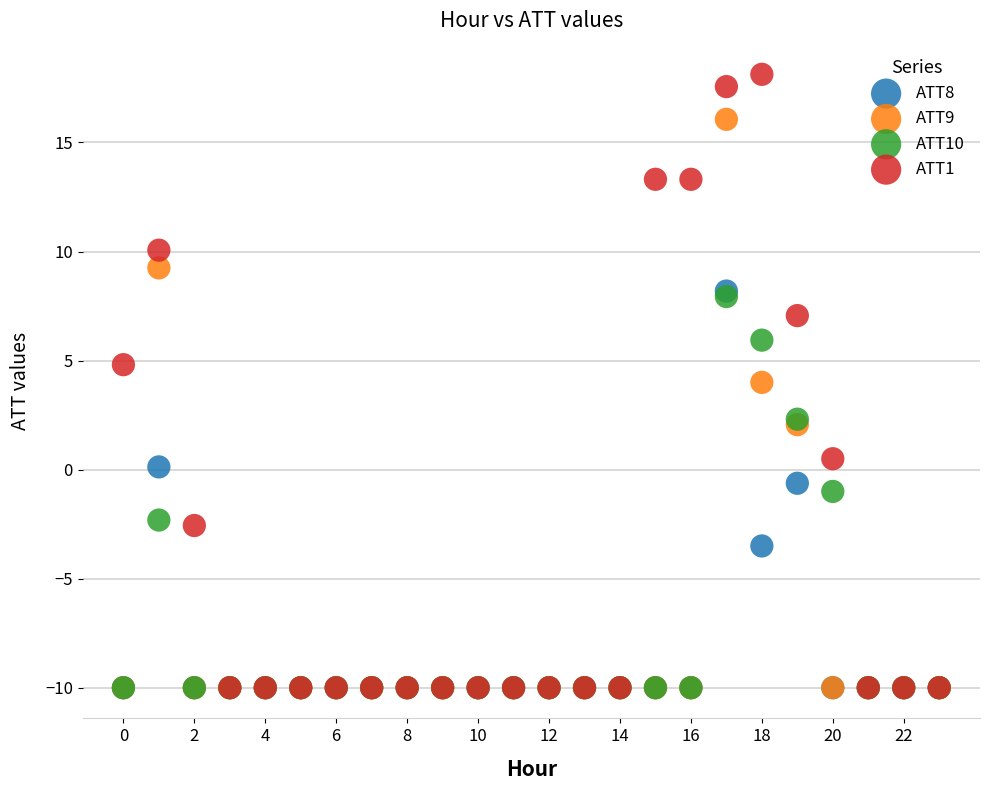

What are all the series names shown in the legend?

ATT8, ATT9, ATT10, ATT1